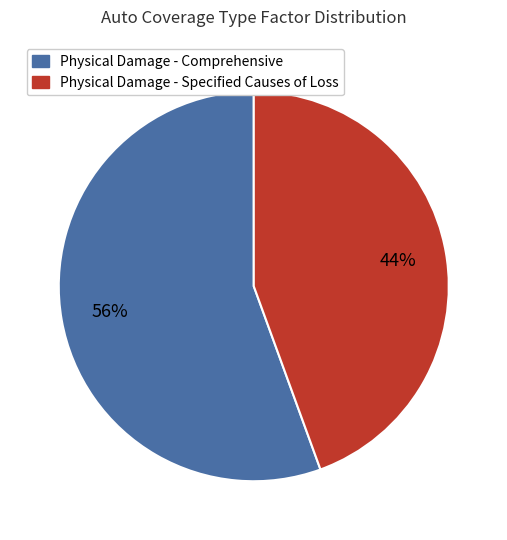

The Physical Damage - Specified Causes of Loss slice represents 32% of the pie. True or false?

False